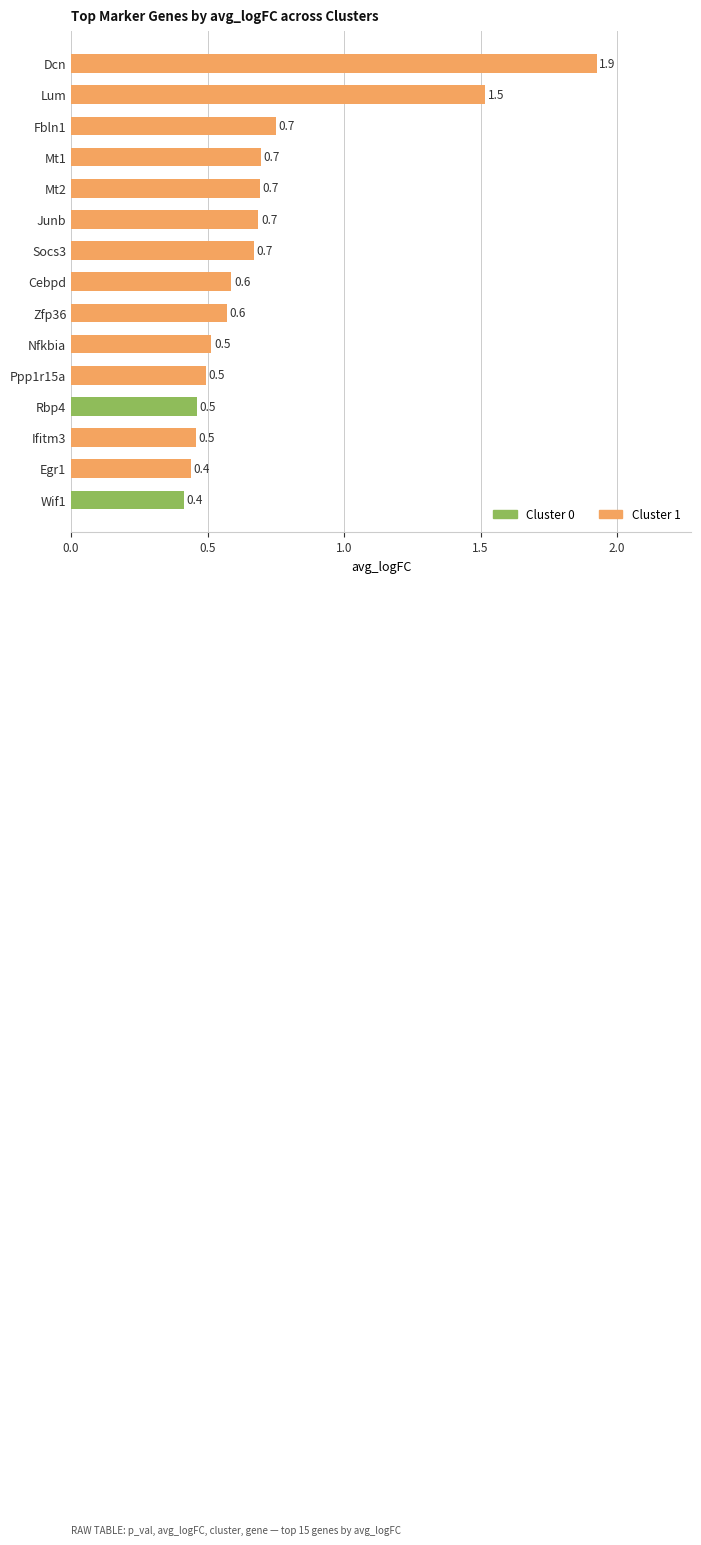

What is the sum of the values at Fbln1 and Wif1?

1.2